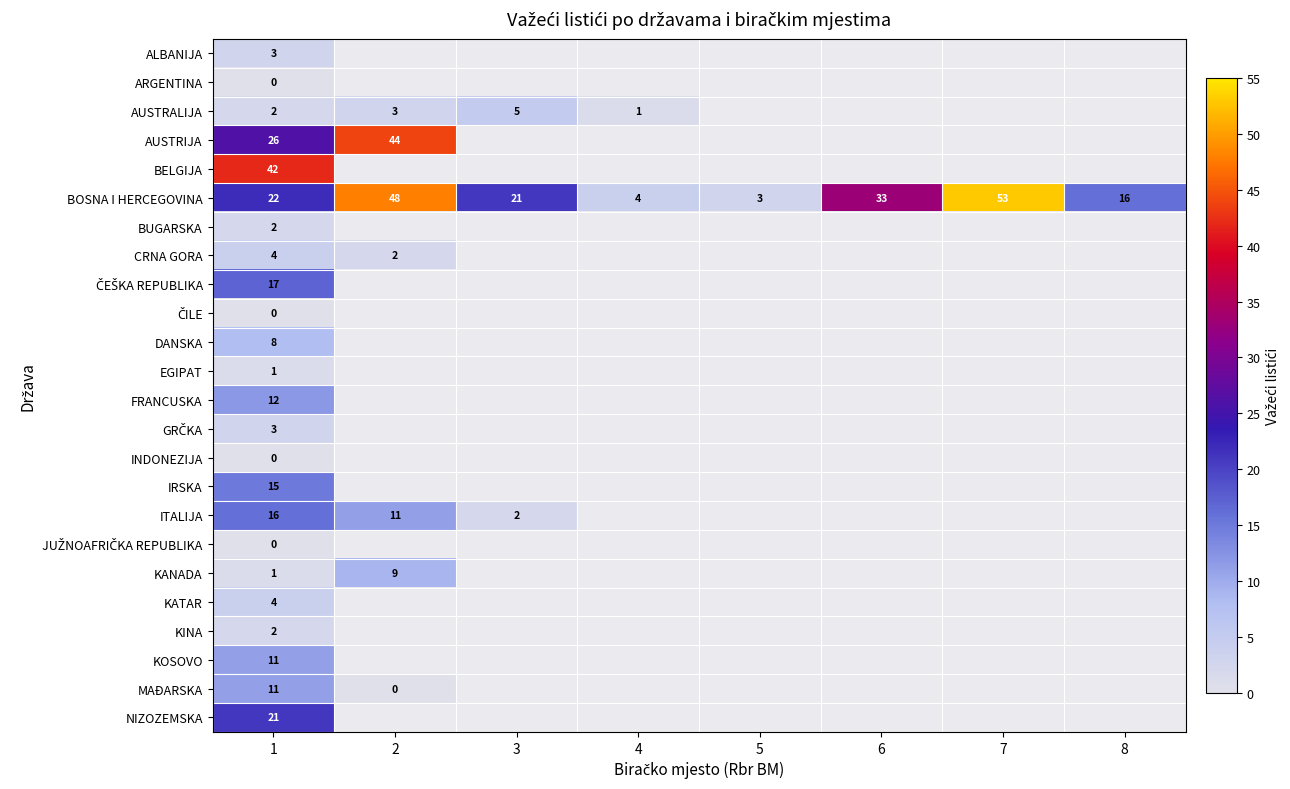

How many BOSNA I HERCEGOVINA values are between 16 and 48?

5